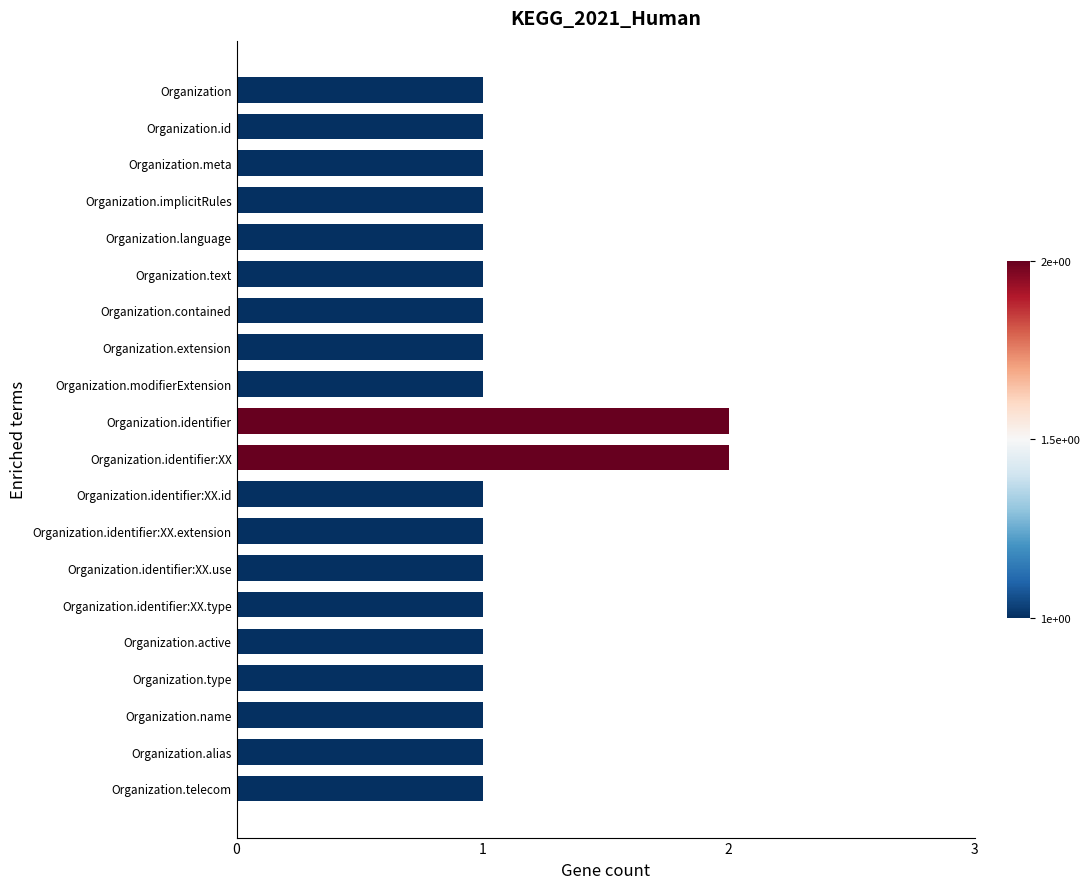

What is the value of the 4th bar from the top?

1